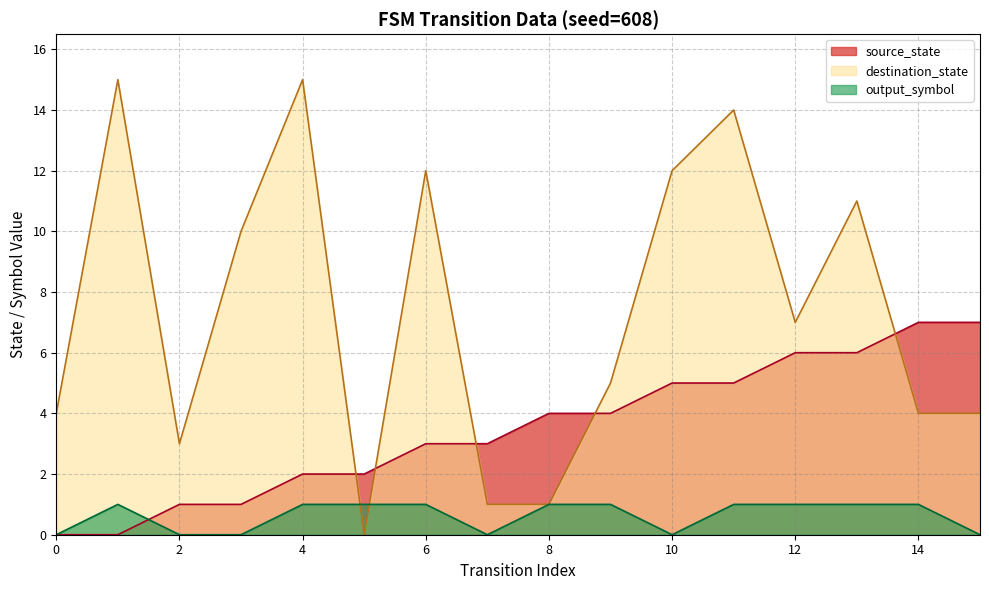

At which category does output_symbol reach its first local valley?

3